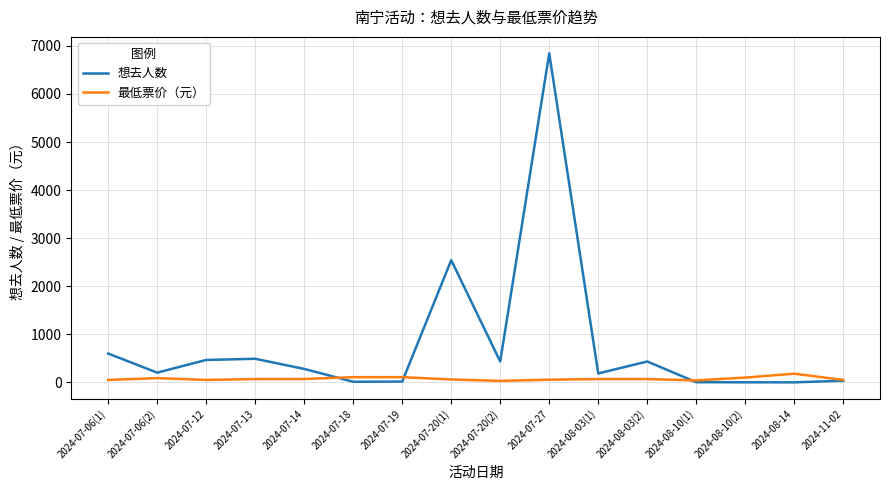

What is the minimum value for 最低票价（元）?

30